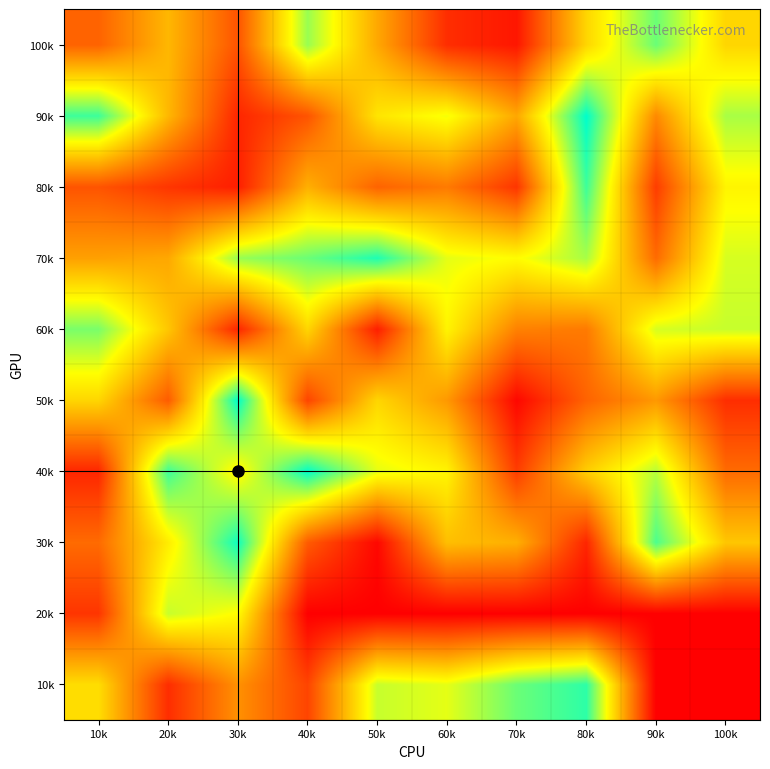

What is the total value across all series at 90k?

444